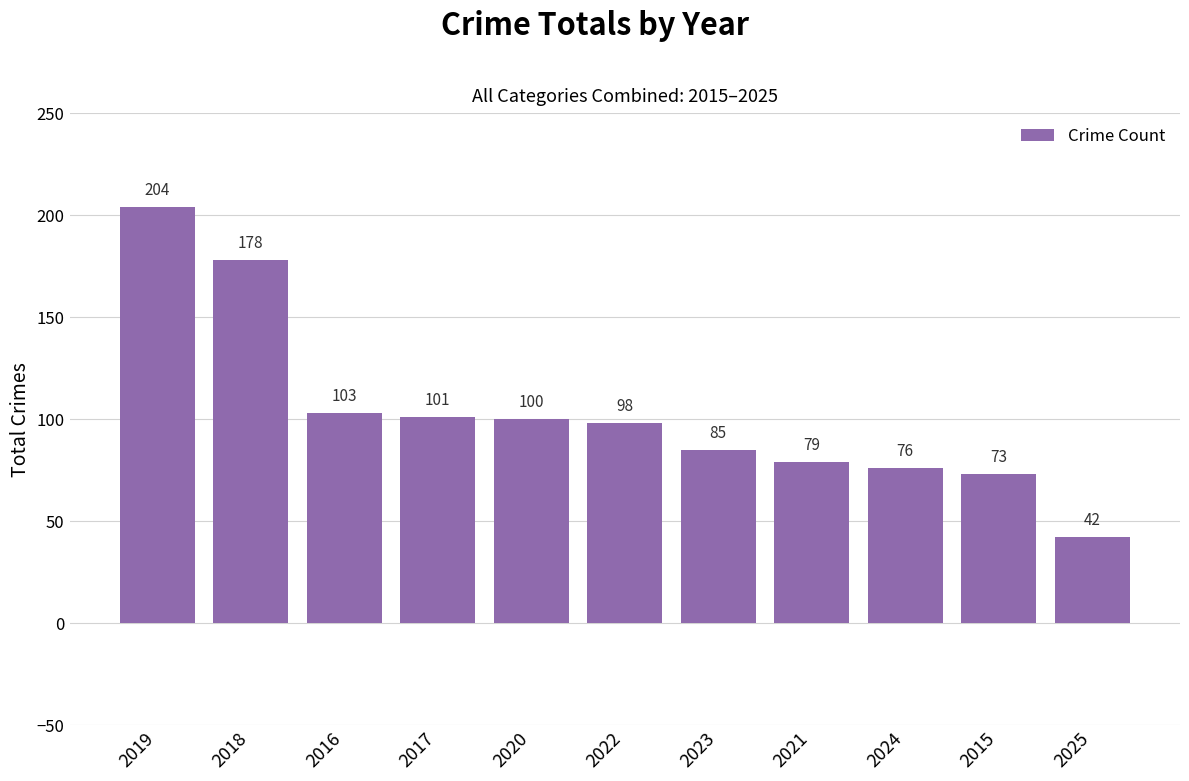

Reading left to right, list all the values displayed in this chart.

2019=204	2018=178	2016=103	2017=101	2020=100	2022=98	2023=85	2021=79	2024=76	2015=73	2025=42